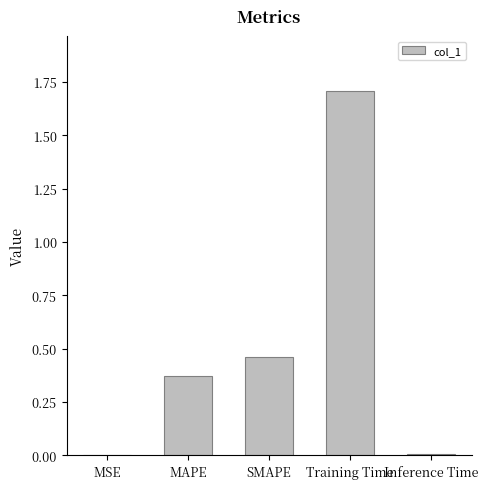

What is the difference between the values at SMAPE and Training Time?

1.2